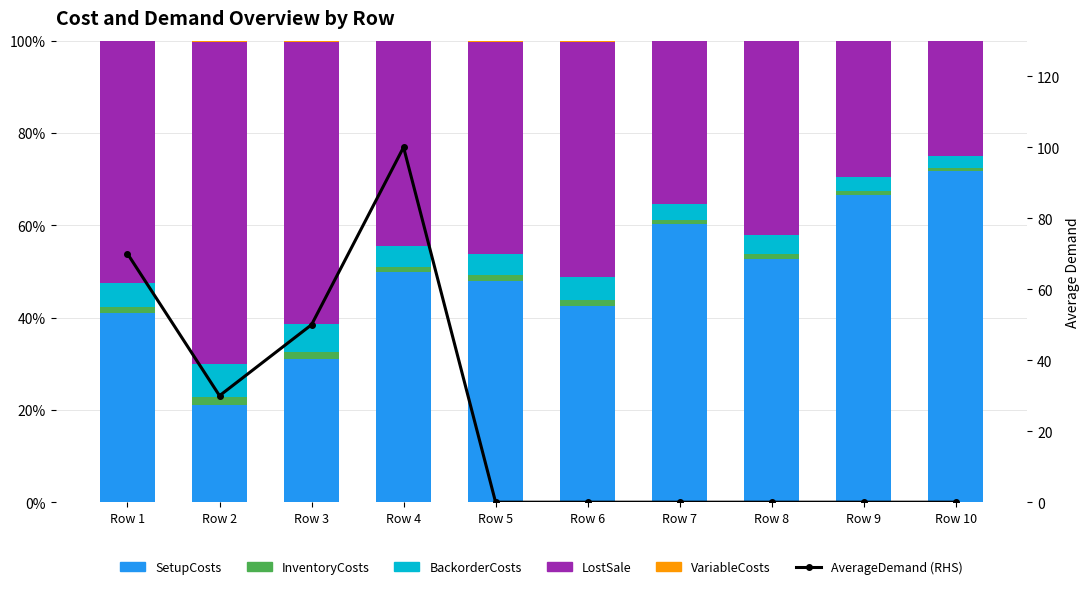

What value does the LostSale series have at Row 2?

69.8